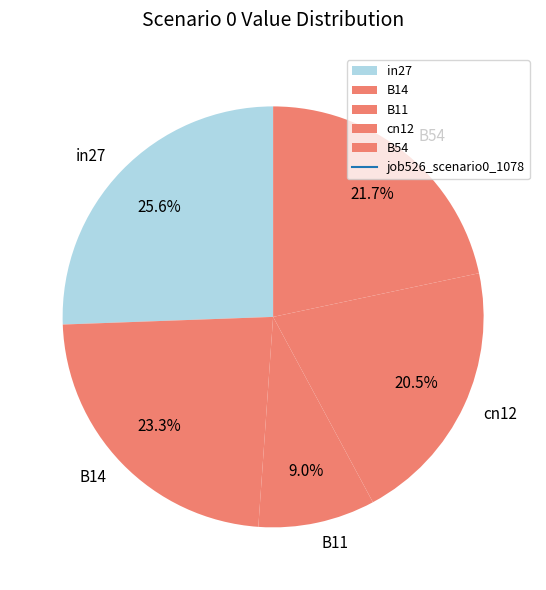

What percentage is the B14 slice, to the nearest percent?

23%